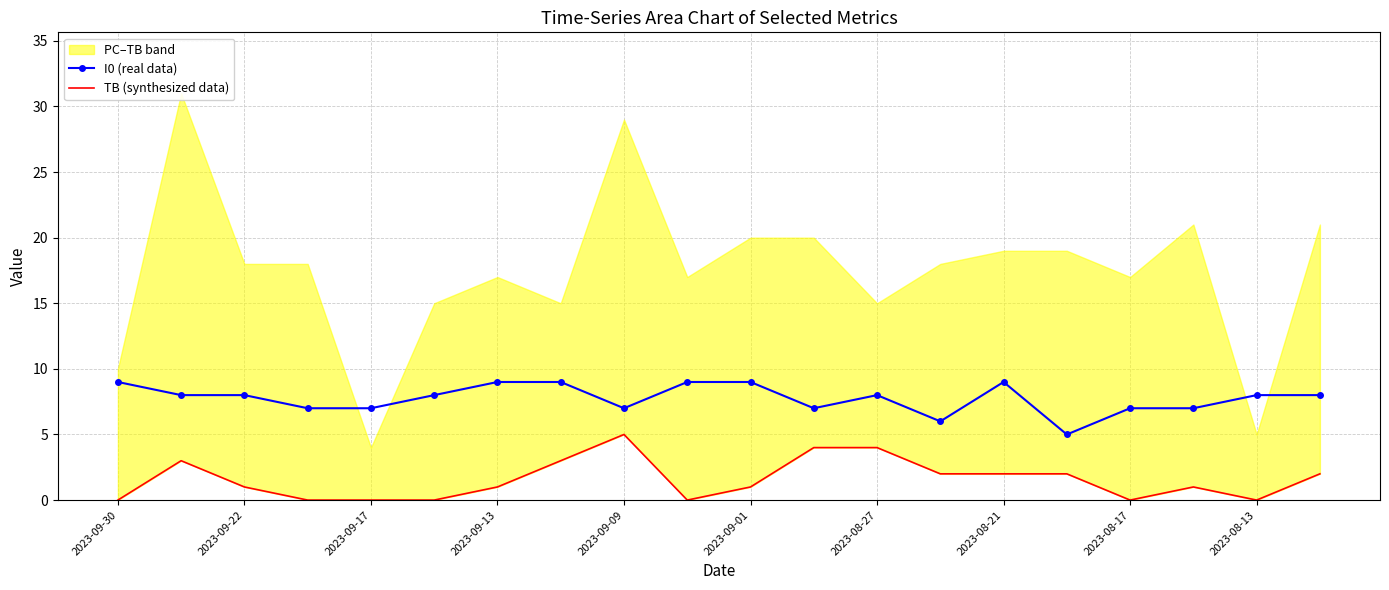

The I0 (real data) series shows 9 at 2023-09-13. True or false?

True